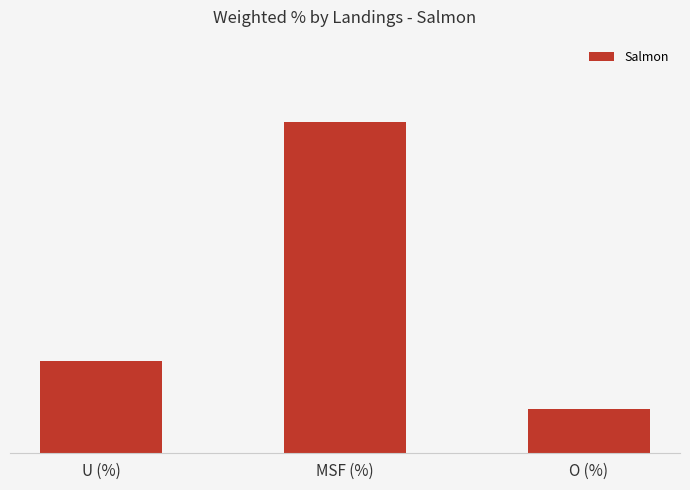

Does the chart contain any negative values?

No